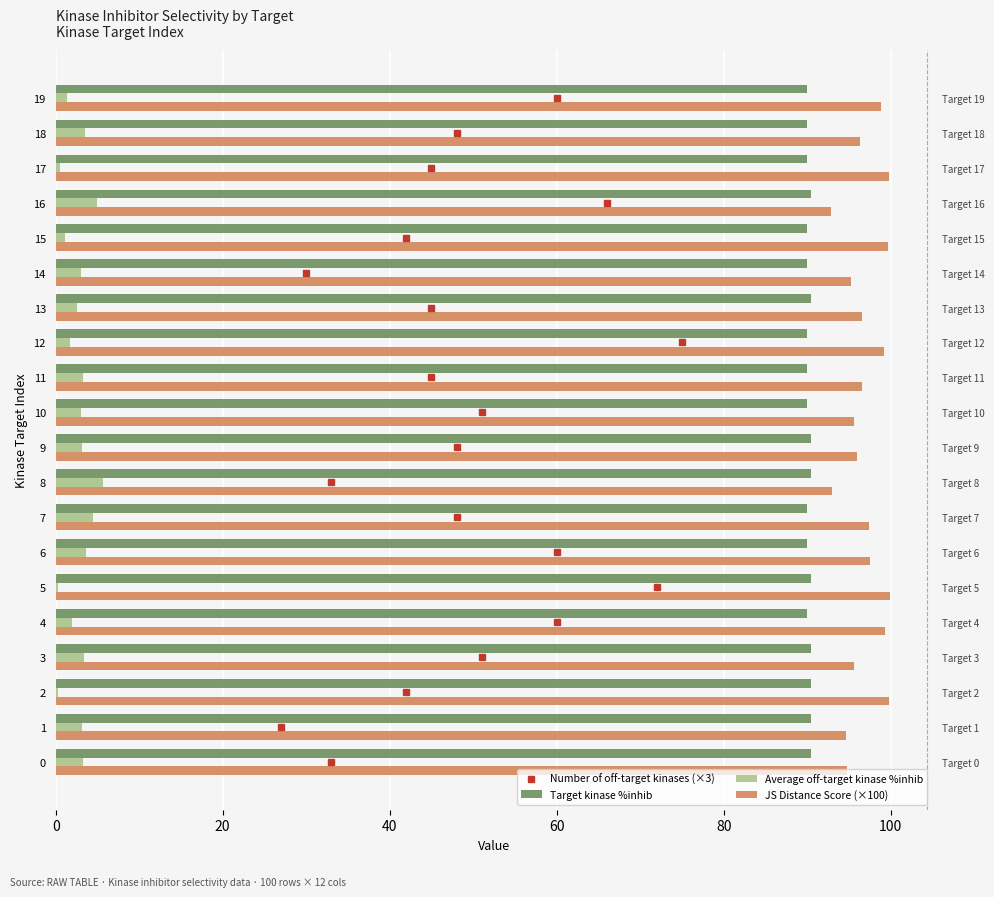

How many groups of bars are there?

20